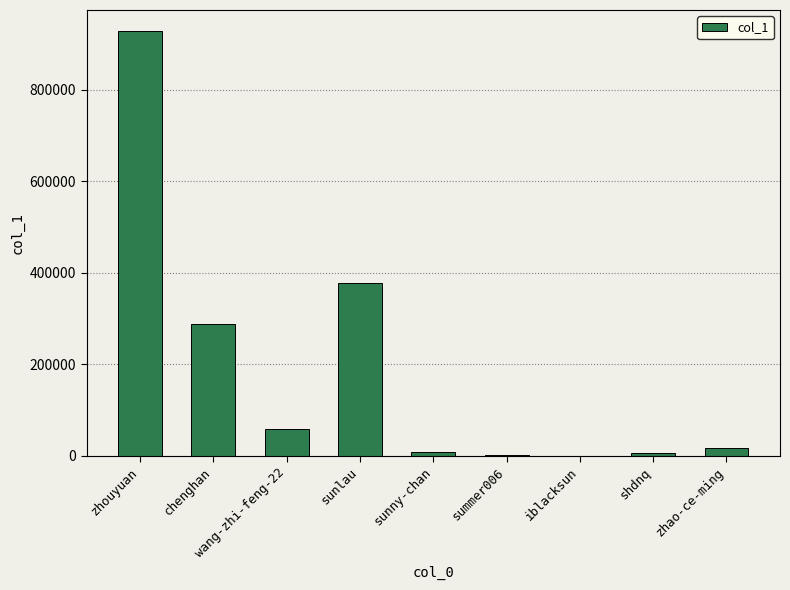

What is the maximum value shown in the chart?

928403